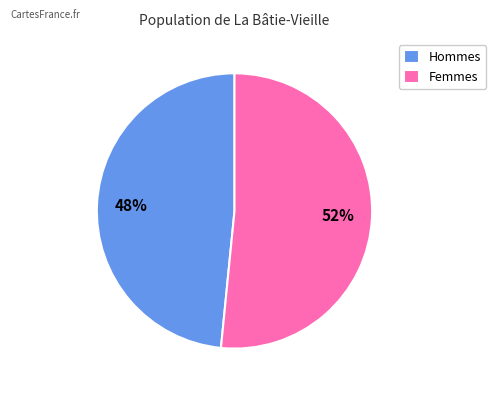

True or false: Hommes accounts for 48% of the total.

True